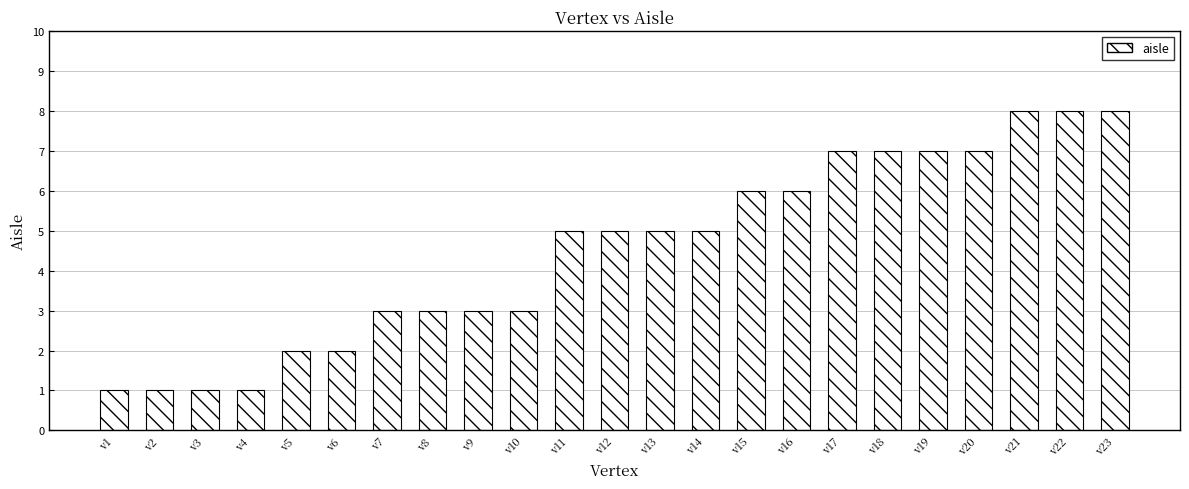

What is the value of the 13th bar from the left?

5